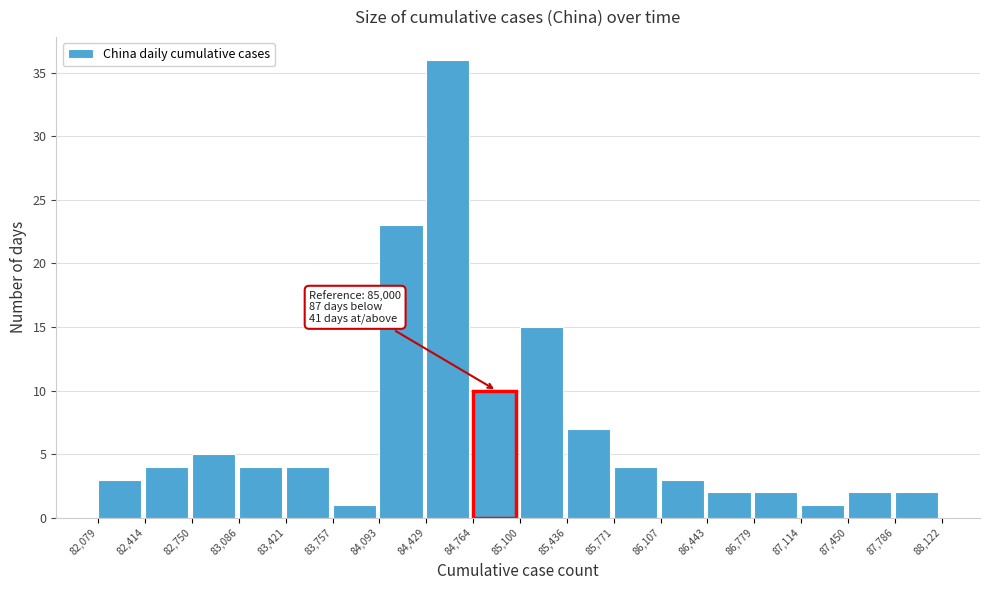

Over which range of the x-axis is the bar tallest?

84,429 to 84,764